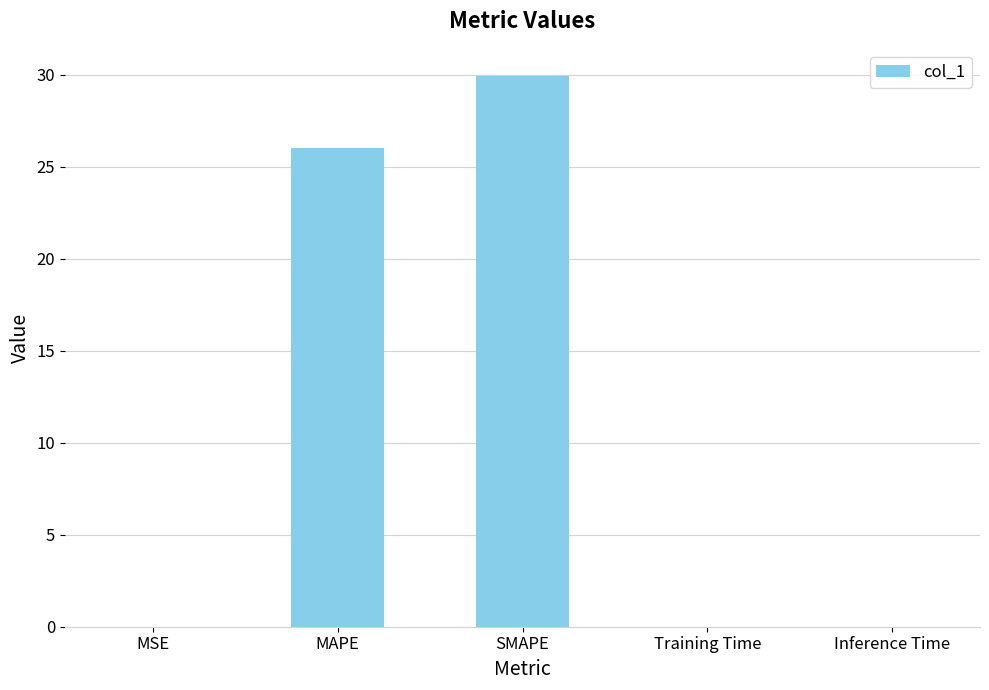

Is it true that the value at SMAPE is 29.9?

True